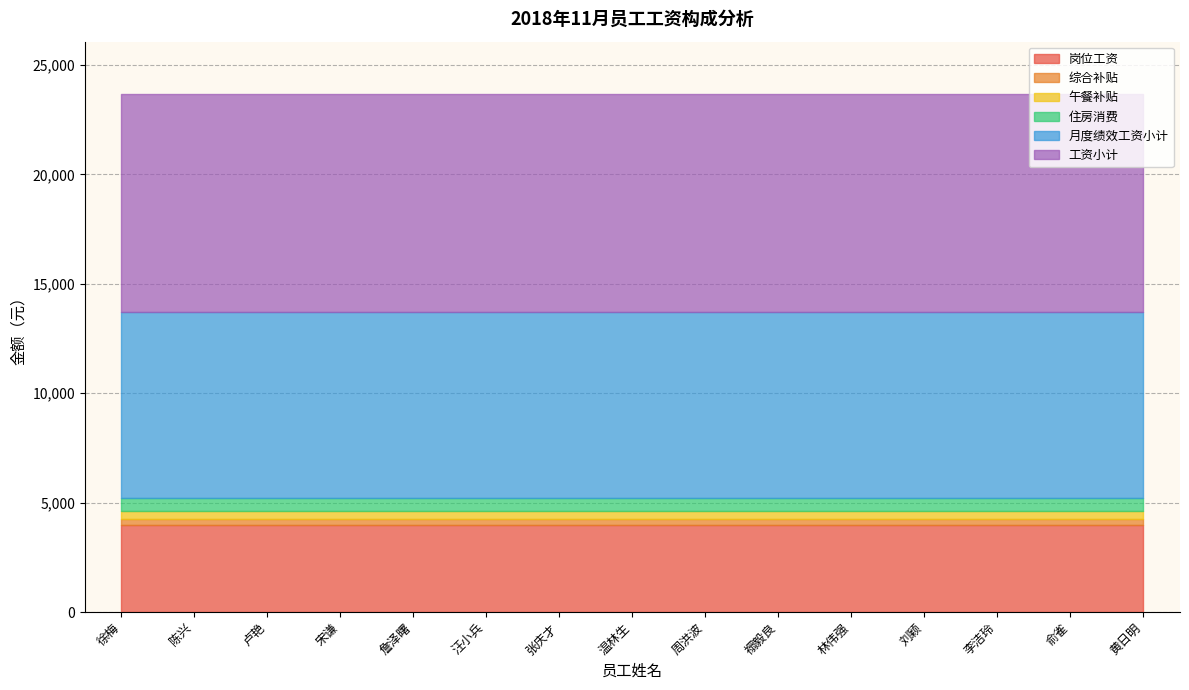

Read the 月度绩效工资小计 value at 李洁玲.

8500